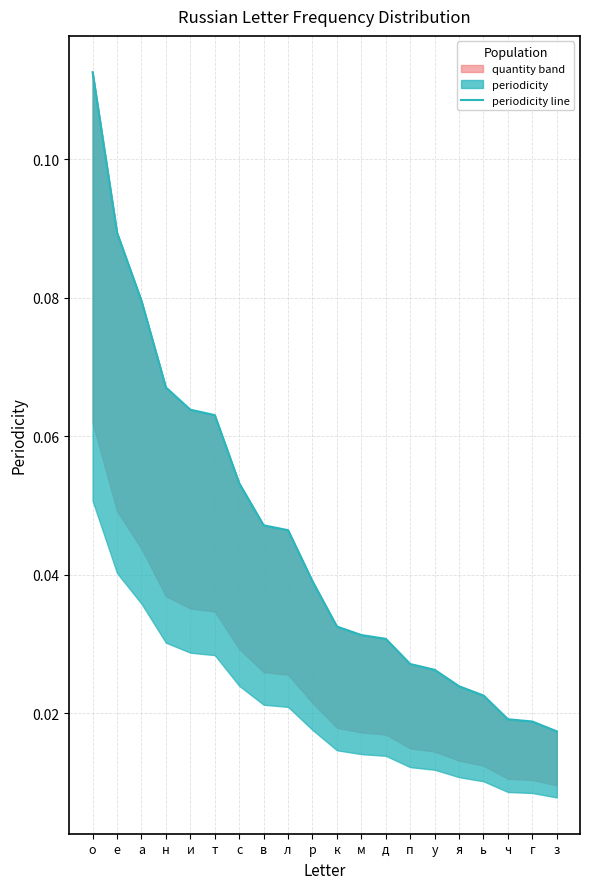

What is the label of the 6th point from the right?

у